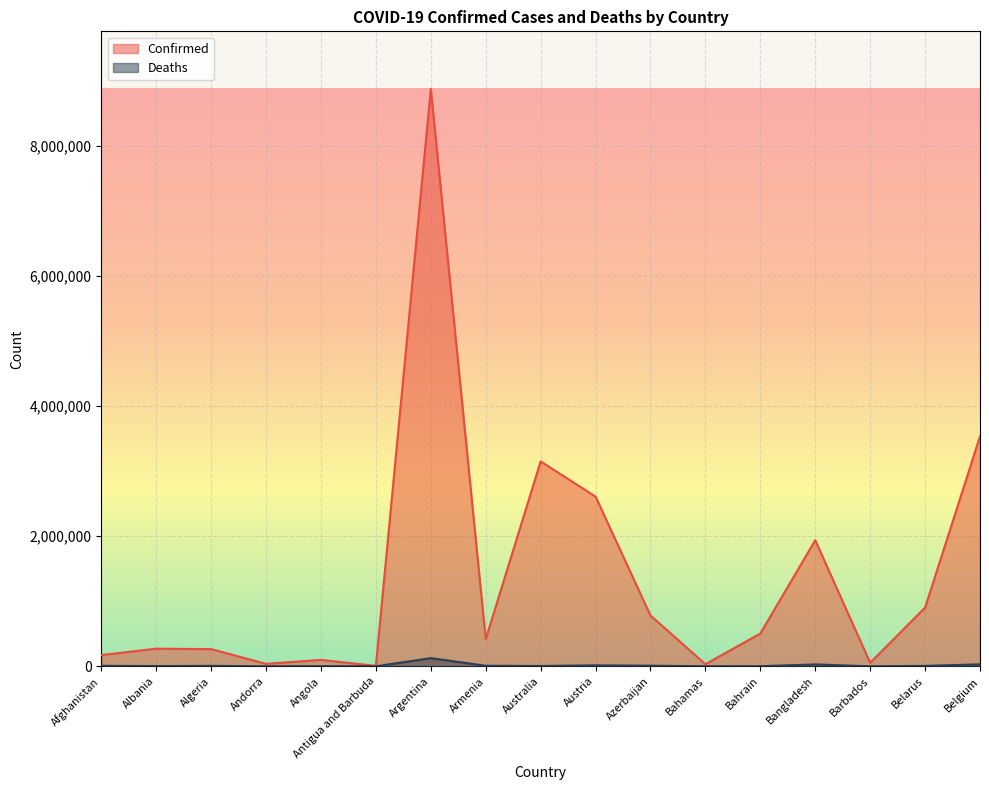

The value of Deaths at Antigua and Barbuda is 67. True or false?

False